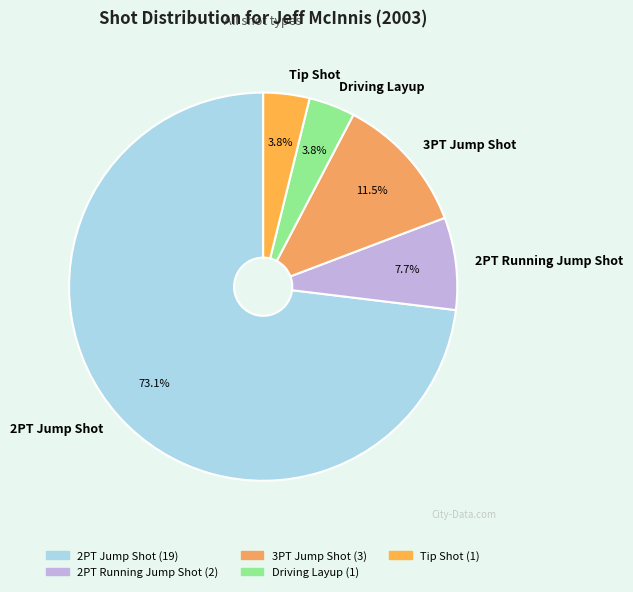

To the nearest percent, what is the difference between the largest and smallest slice percentages?

69%